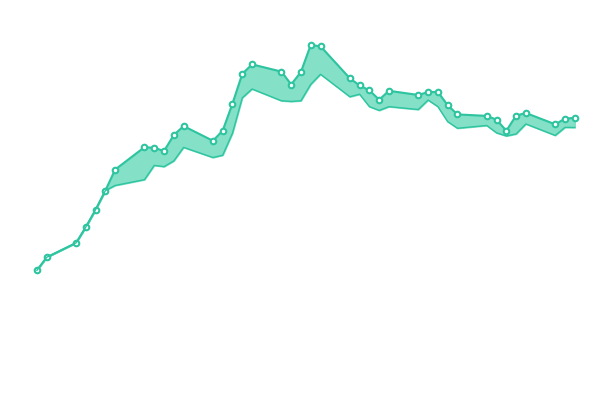

What is the average value of the high series?

45.1